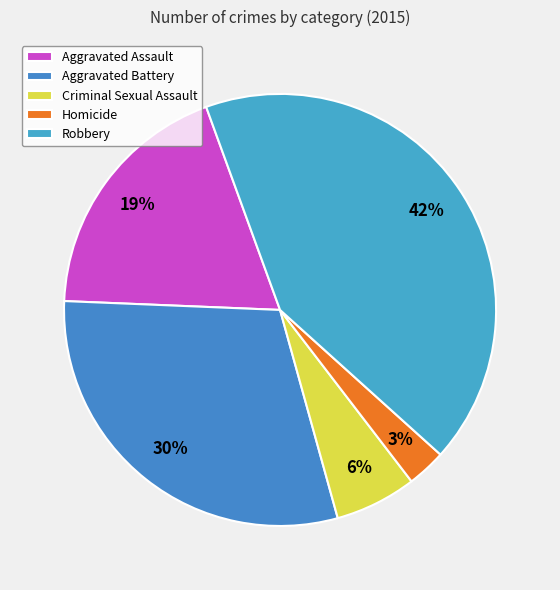

How many slices are in this pie chart?

5